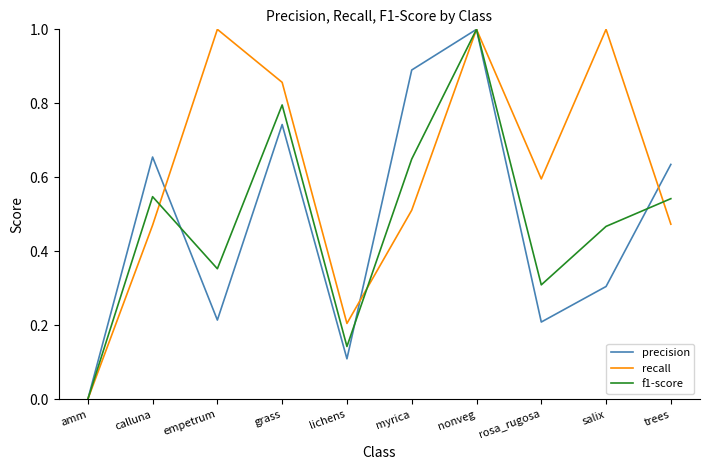

Is it true that recall equals 0.0 at amm?

True